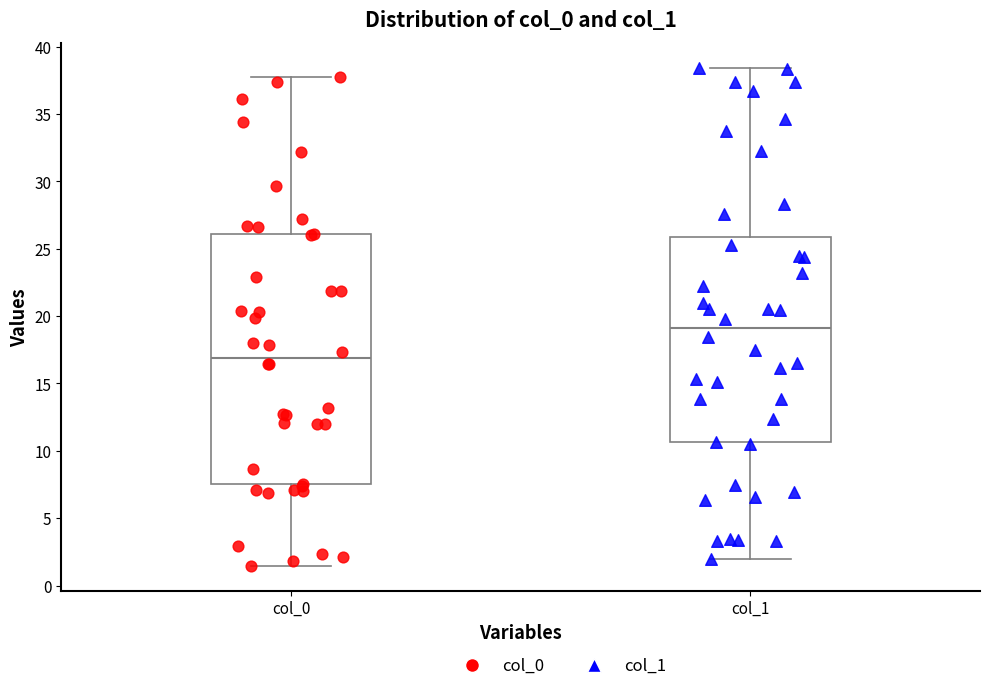

Reading left to right, transcribe this box plot: for each box, give where its median line is, the range the box spans, and where its two whiskers end, as read against the y-axis. The values are not printed on the chart, so give them approximately, as read against the axis.

col_0: median 17.0, box 7.5 to 26.0, whiskers 1.5 to 37.5
col_1: median 19.0, box 10.5 to 26.0, whiskers 2.0 to 38.5